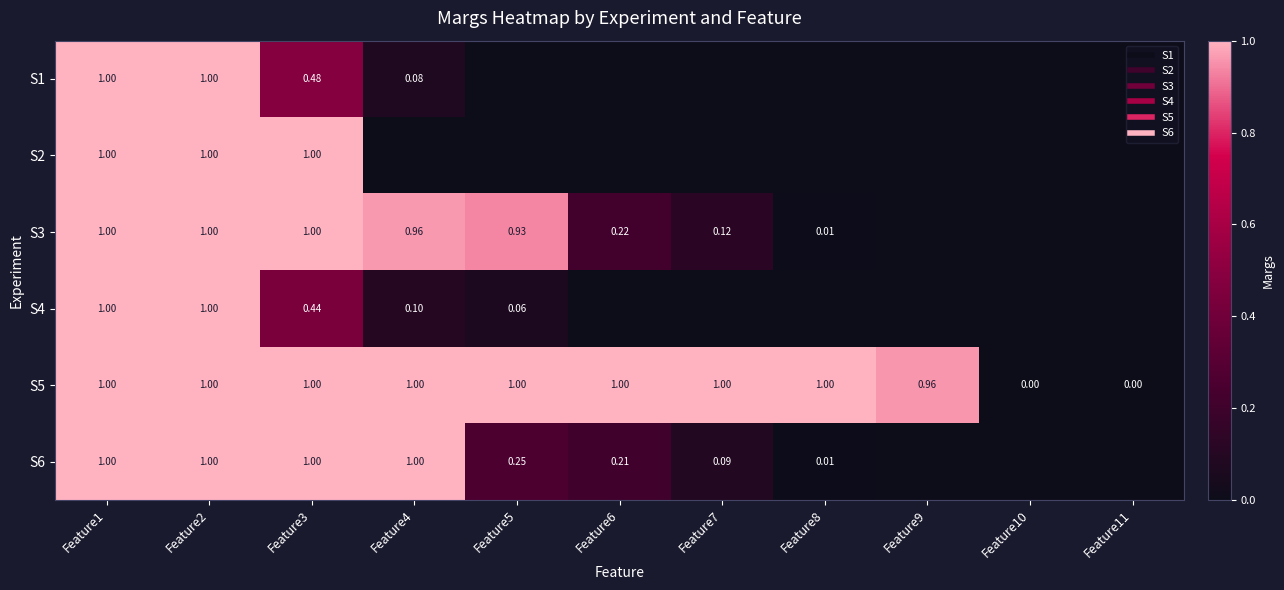

The S4 series shows -0.4 at Feature11. True or false?

False